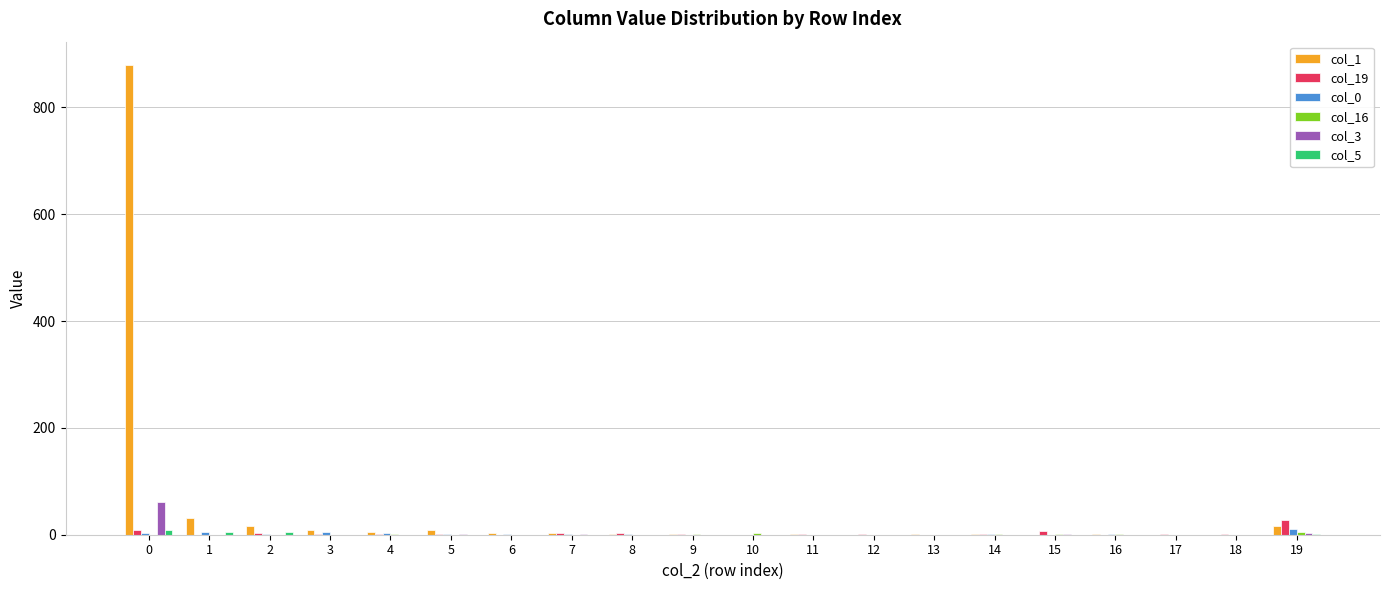

How many groups of bars are there?

20